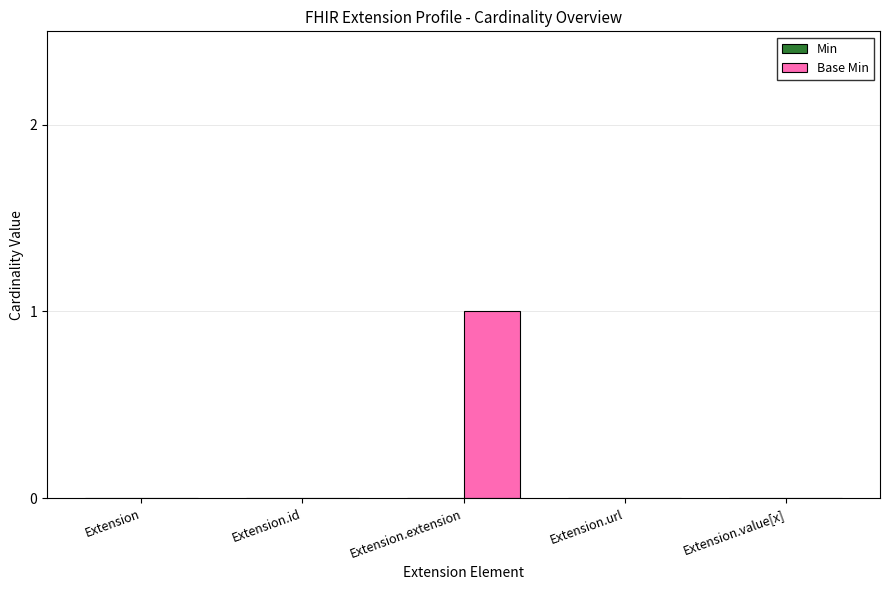

Which has a higher value, Extension.value[x] or Extension.extension?

Extension.extension